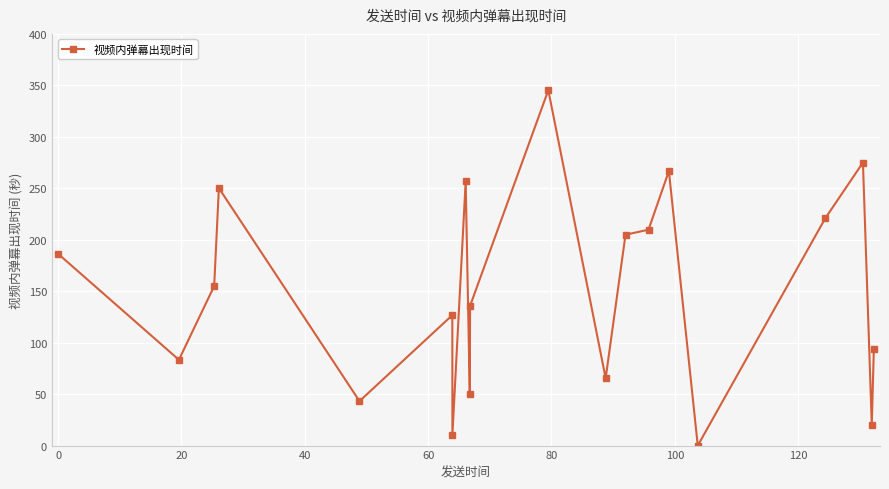

What is the sum of all values?

3000.2